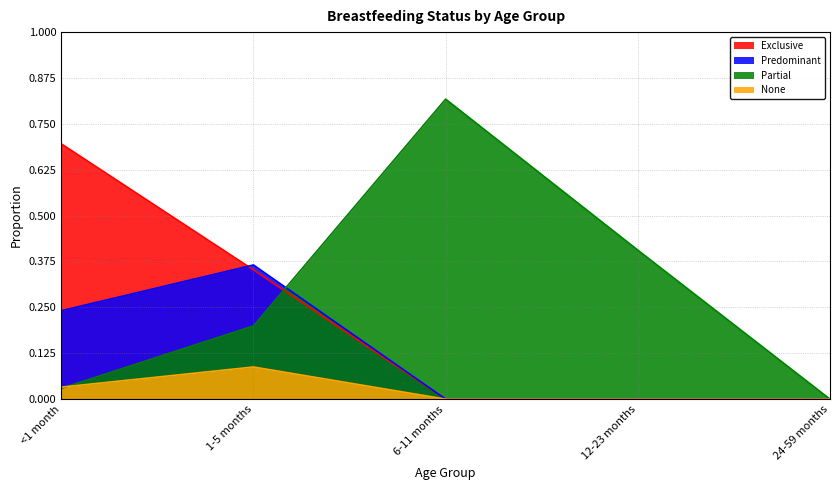

What is the difference between the maximum and minimum values in the None series?

0.1